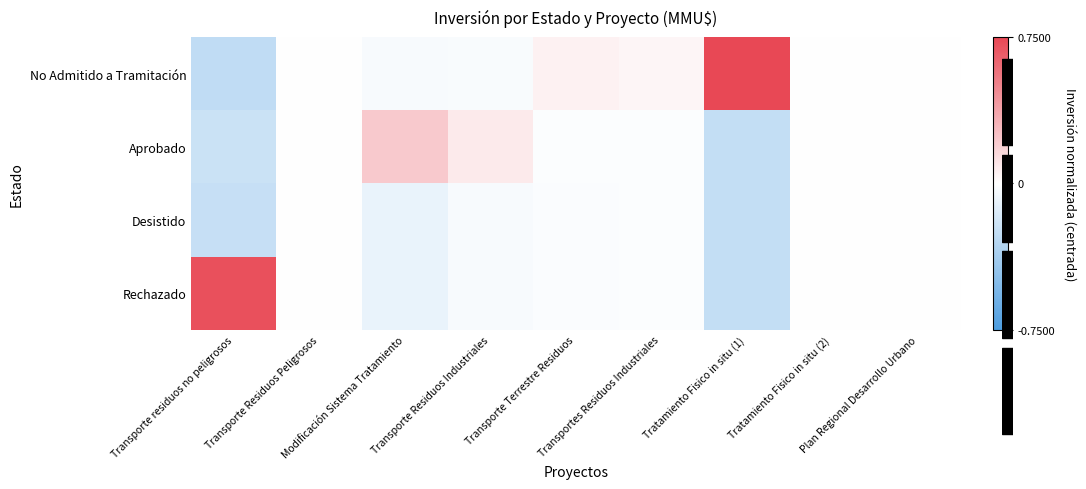

At Transporte Residuos Industriales, list the series in order from smallest to largest.

Desistido, Rechazado, No Admitido a Tramitación, Aprobado